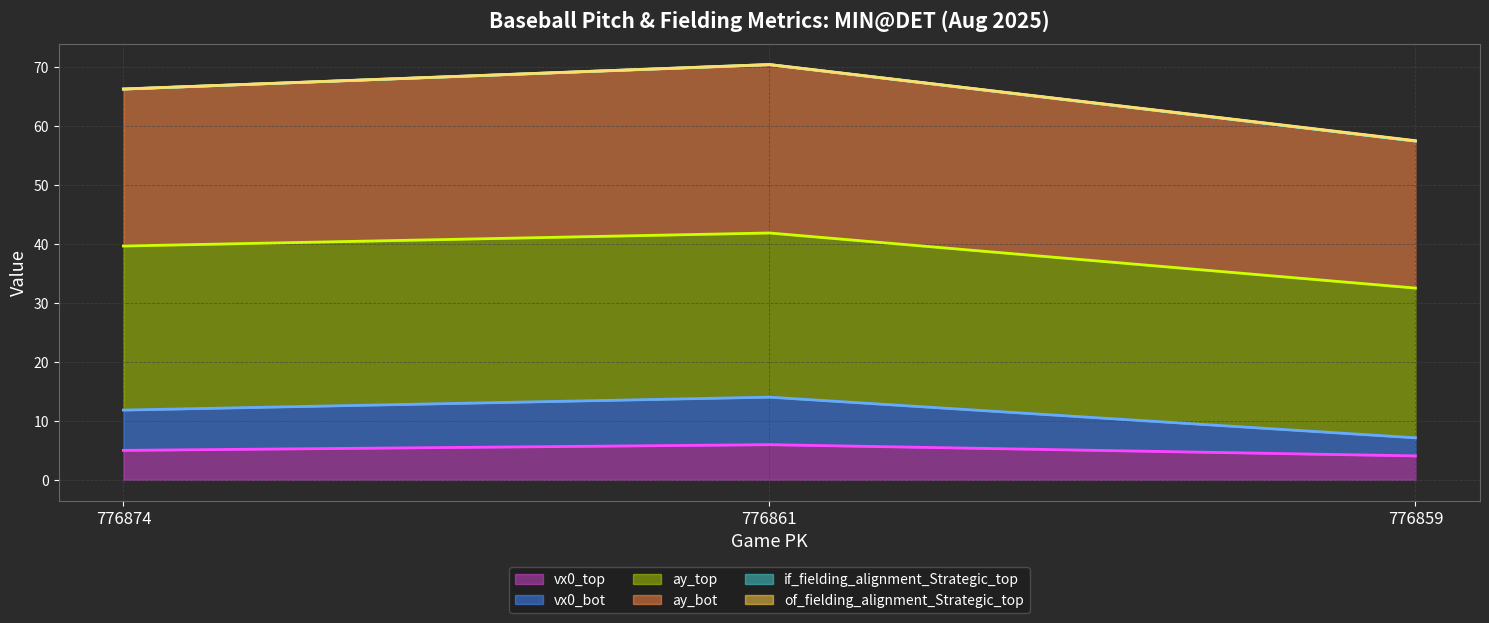

Where is if_fielding_alignment_Strategic_top (line) nearest to the value 63?

776874